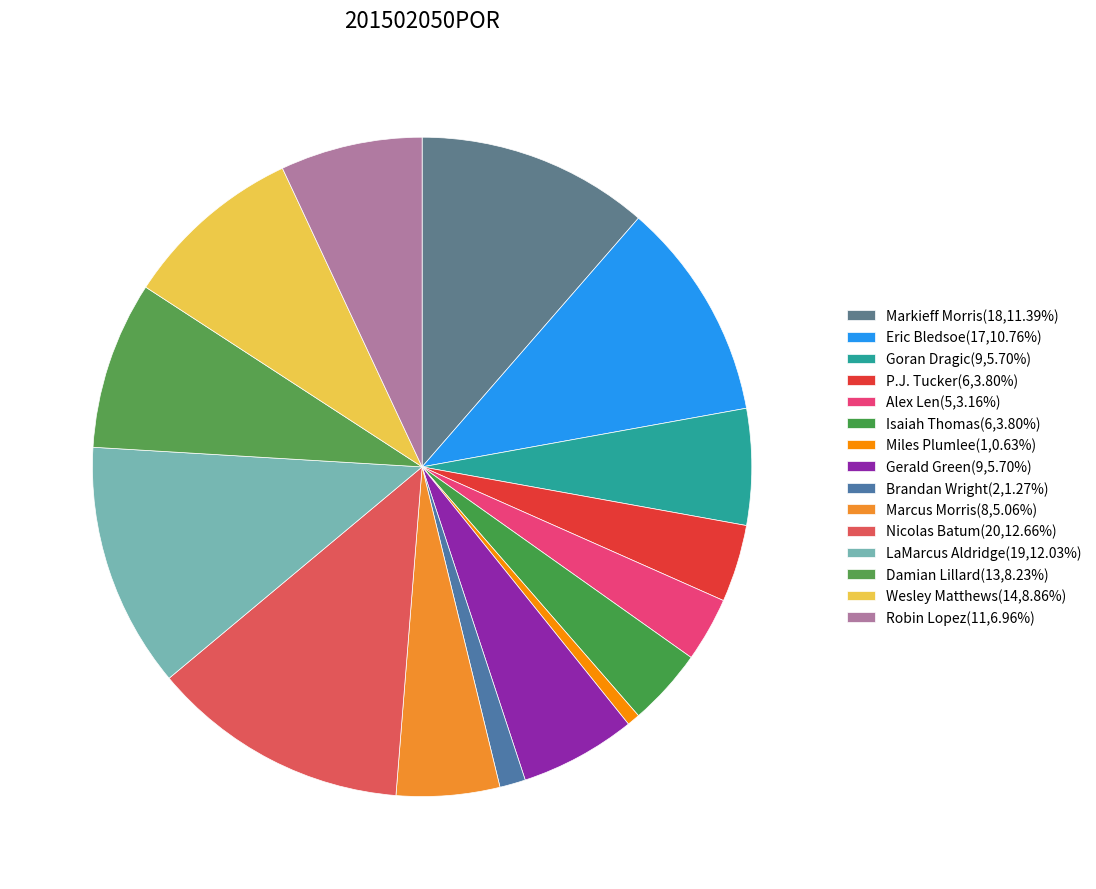

Which category has the smallest portion of the pie?

Miles Plumlee